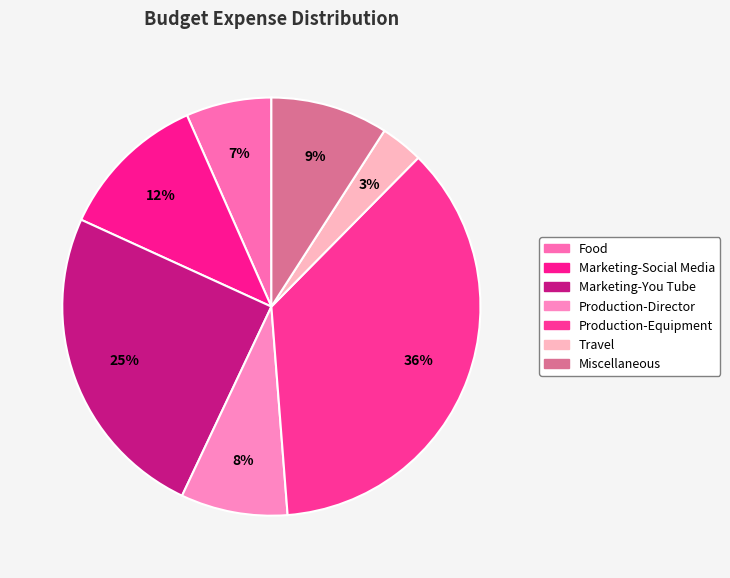

Is it true that Miscellaneous is 1% of the pie?

False